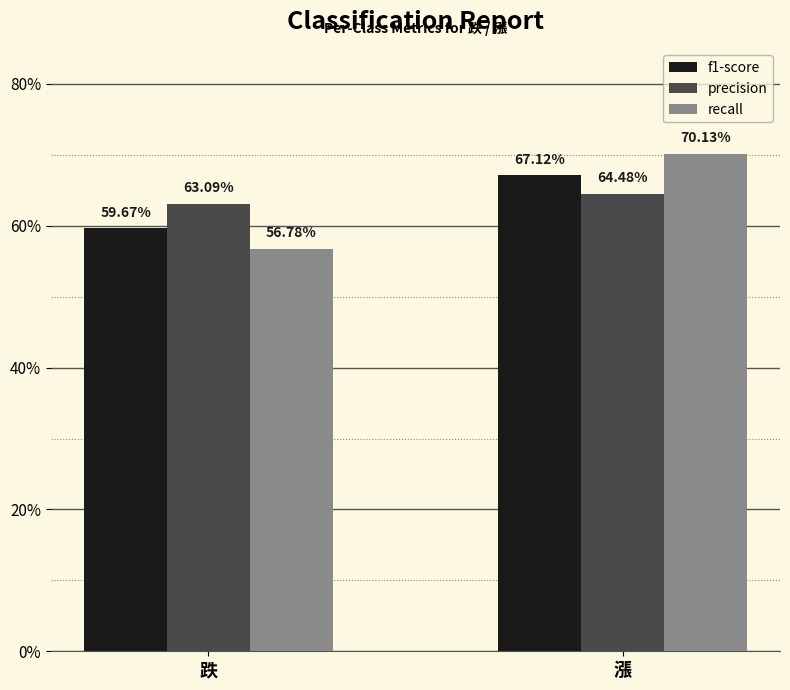

What is the sum of the f1-score values at 跌 and 漲?

1.3